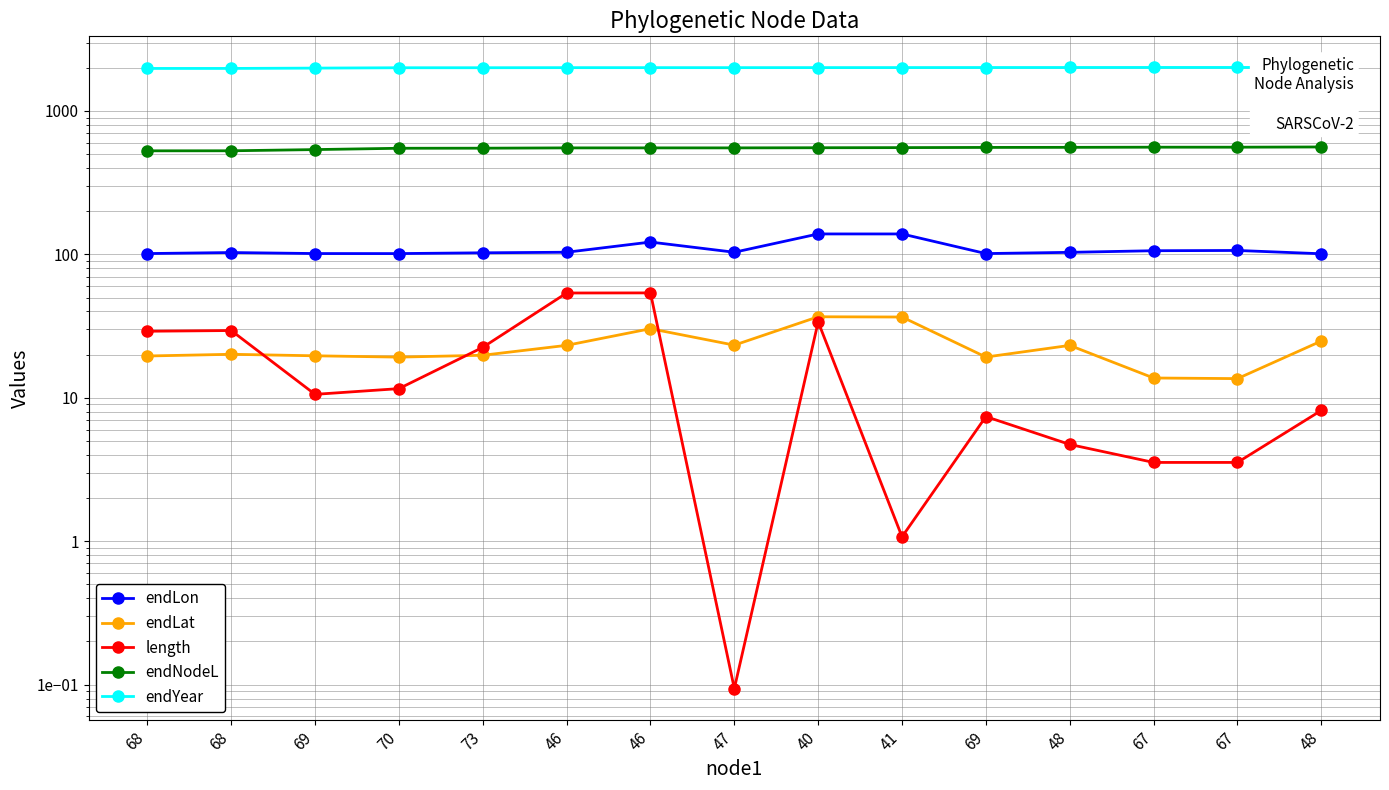

What is the greatest value displayed?

2012.9